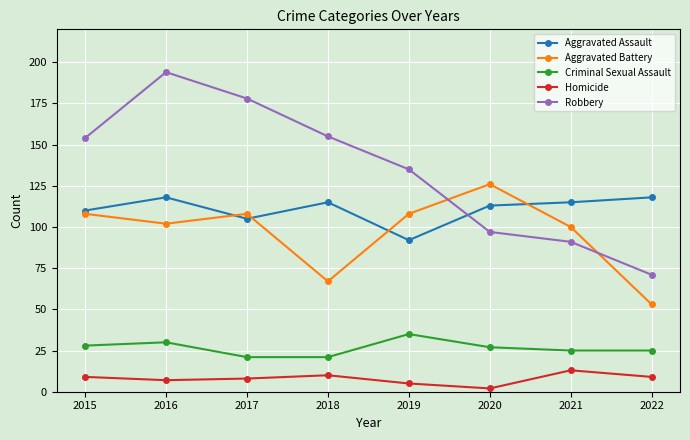

What is the difference between the highest and lowest values at 2015?

145